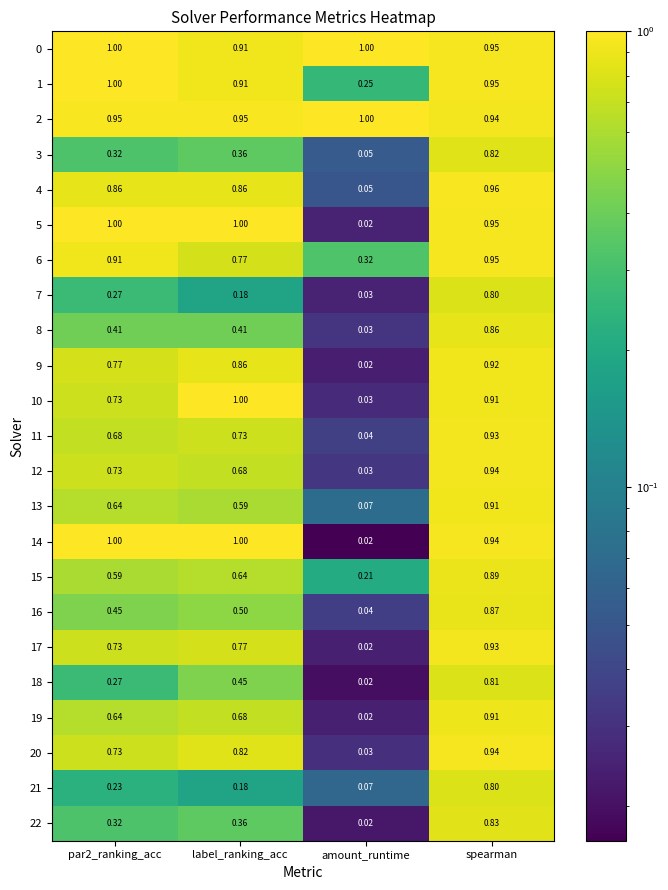

Count the number of data series in this chart.

23